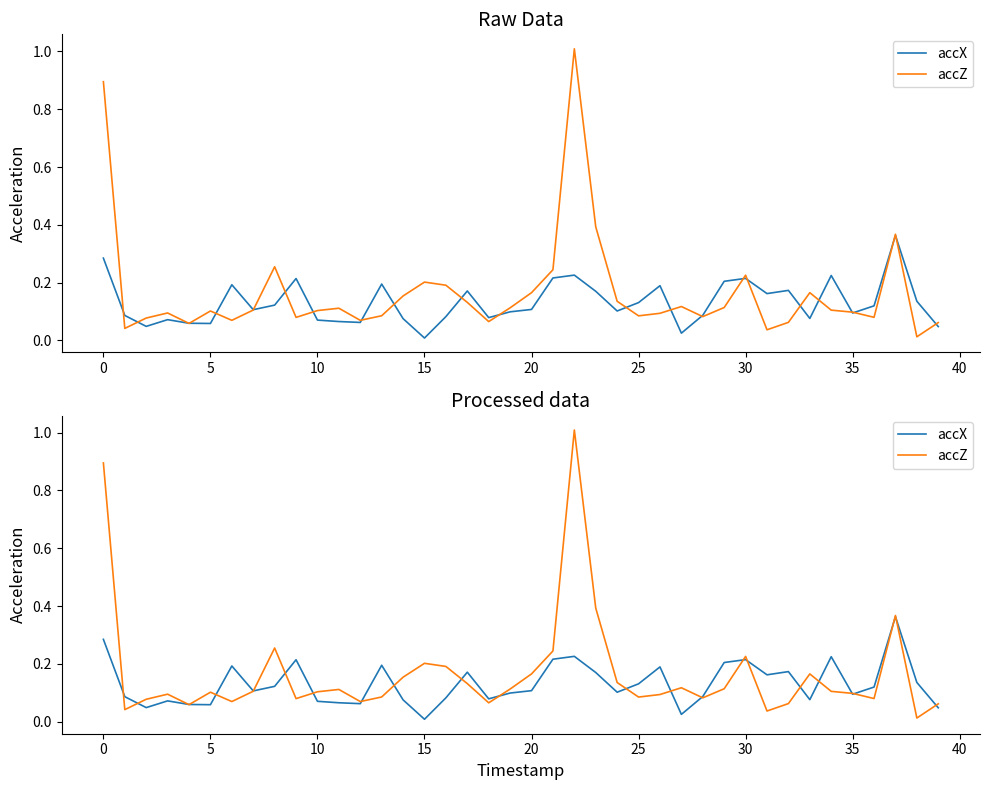

Reading left to right, extract all data points from this chart.

accX: 0.3	0.1	0.0	0.1	0.1	0.1	0.2	0.1	0.1	0.2	0.1	0.1	0.1	0.2	0.1	0.0	0.1	0.2	0.1	0.1	0.1	0.2	0.2	0.2	0.1	0.1	0.2	0.0	0.1	0.2	0.2	0.2	0.2	0.1	0.2	0.1	0.1	0.4	0.1	0.0
accZ: 0.9	0.0	0.1	0.1	0.1	0.1	0.1	0.1	0.3	0.1	0.1	0.1	0.1	0.1	0.2	0.2	0.2	0.1	0.1	0.1	0.2	0.2	1.0	0.4	0.1	0.1	0.1	0.1	0.1	0.1	0.2	0.0	0.1	0.2	0.1	0.1	0.1	0.4	0.0	0.1